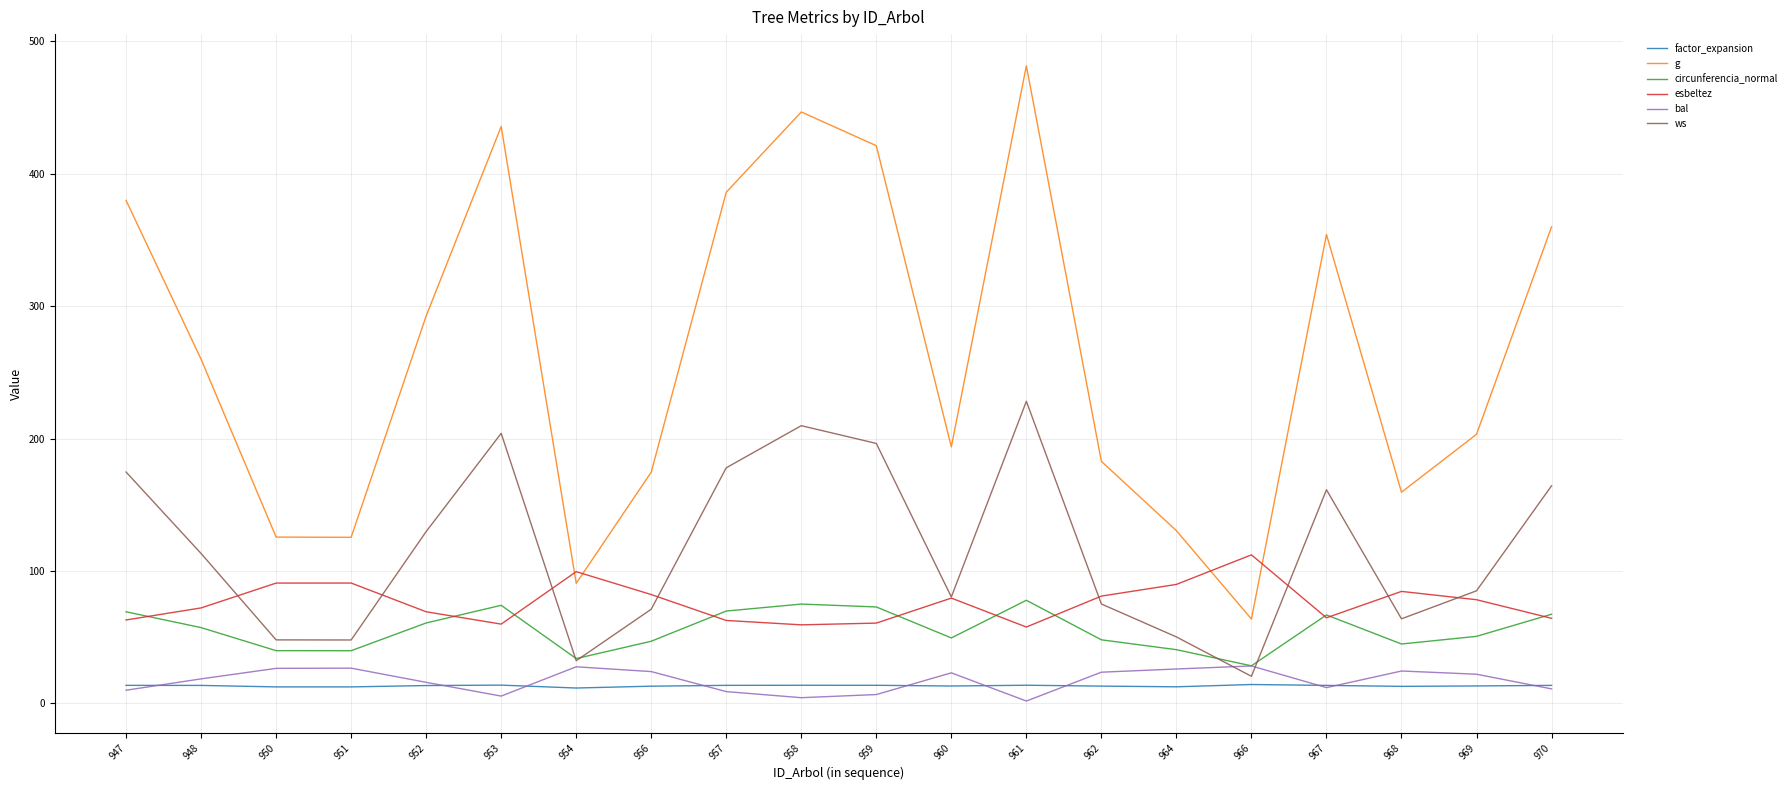

Where do ws and bal first cross each other?

964 and 966